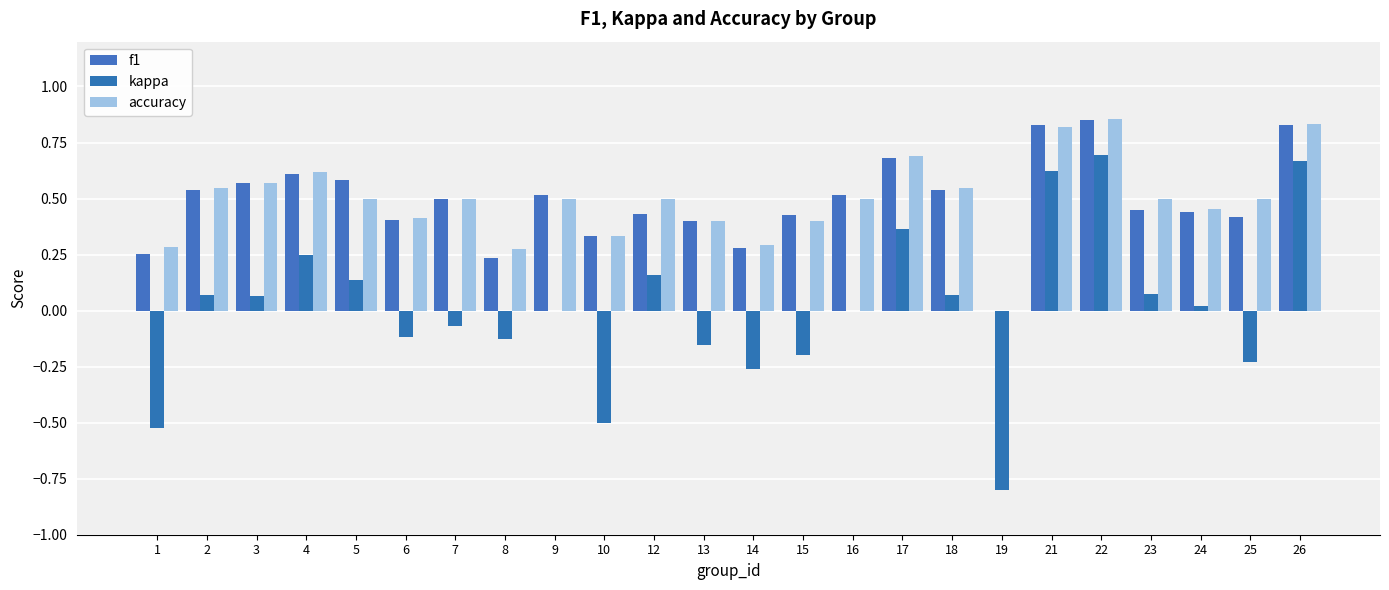

At which category does the chart reach its minimum across all series?

19